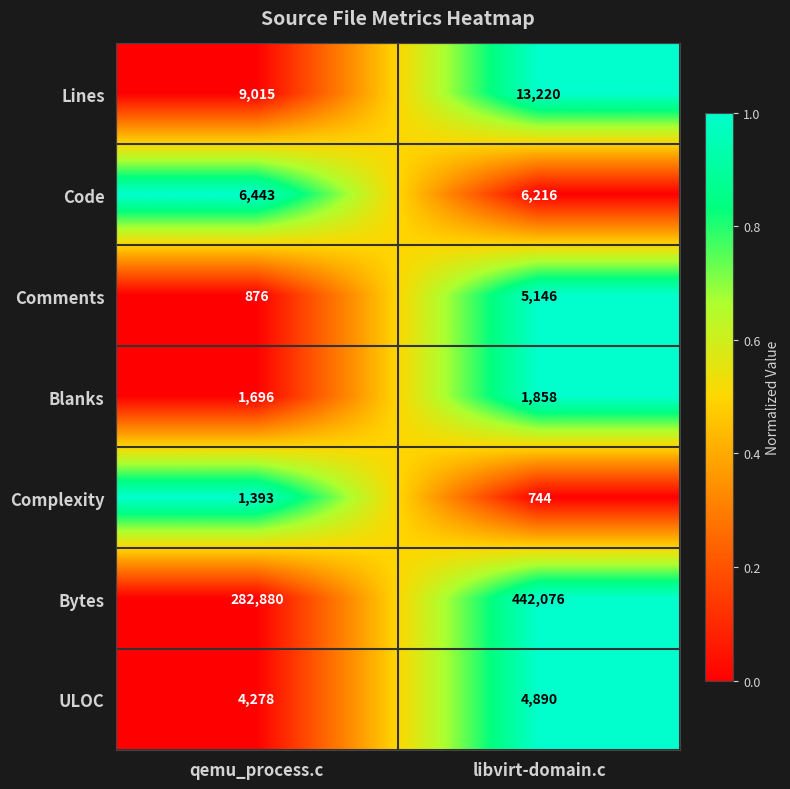

What is the difference between the highest and lowest values at qemu_process.c?

282004